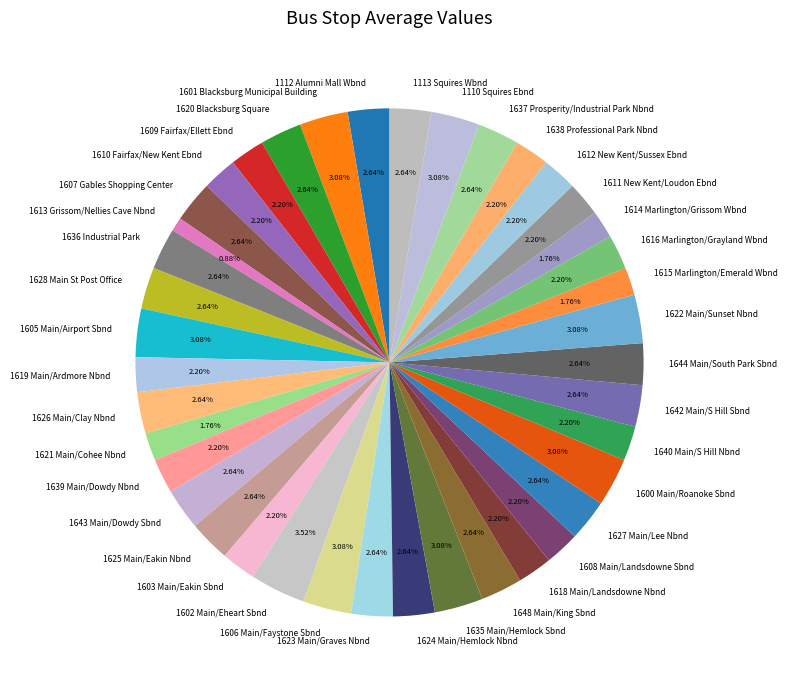

What is the ratio of the value at 1110 Squires Ebnd to the value at 1626 Main/Clay Nbnd?

1.2